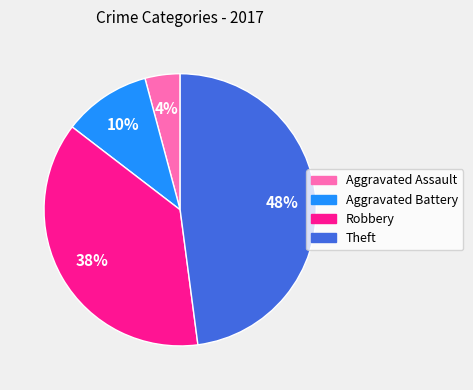

To the nearest percent, what is the combined percentage of Robbery and Aggravated Battery?

48%